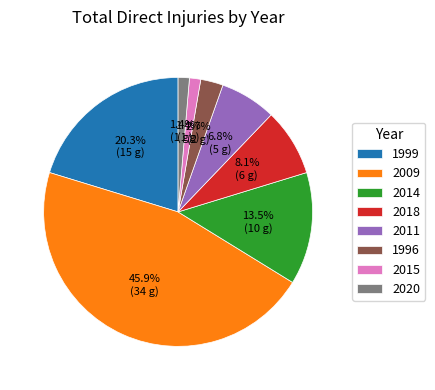

How many segments does this pie chart have?

8